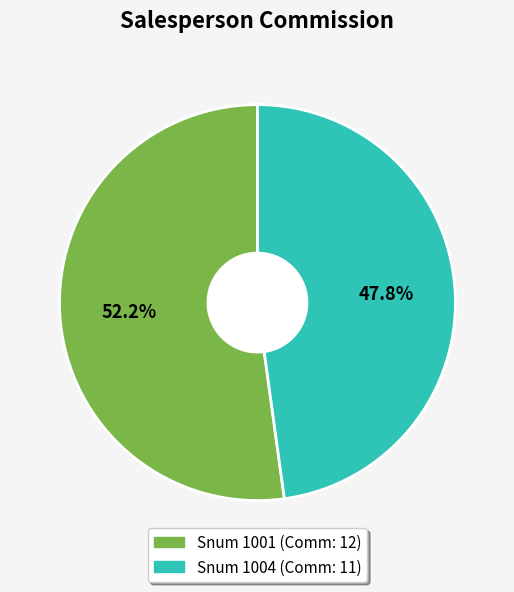

Is there a majority slice in this chart?

Yes